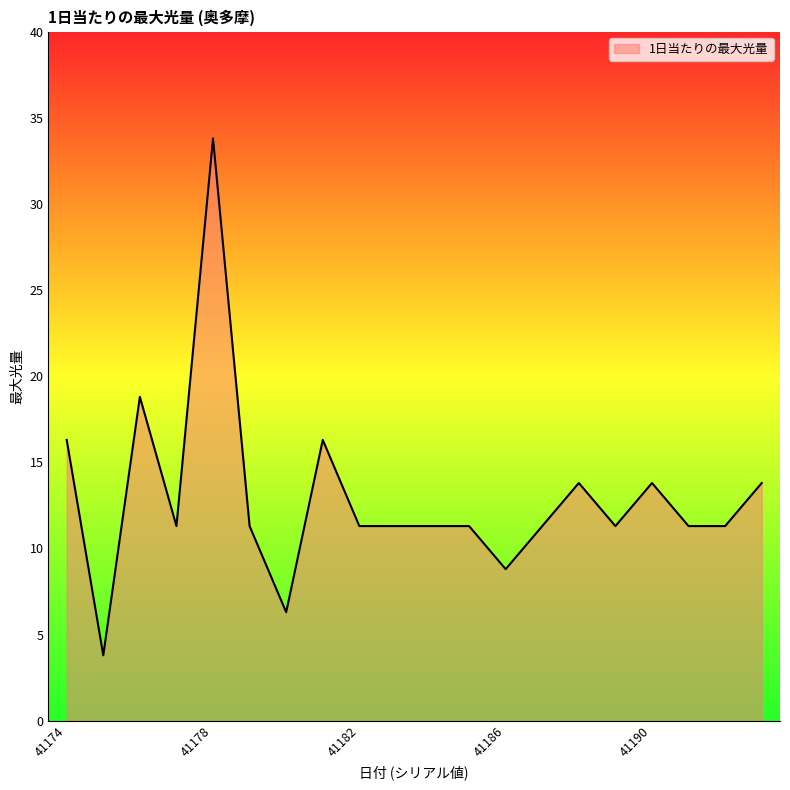

What is the difference between the maximum and minimum values?

30.0